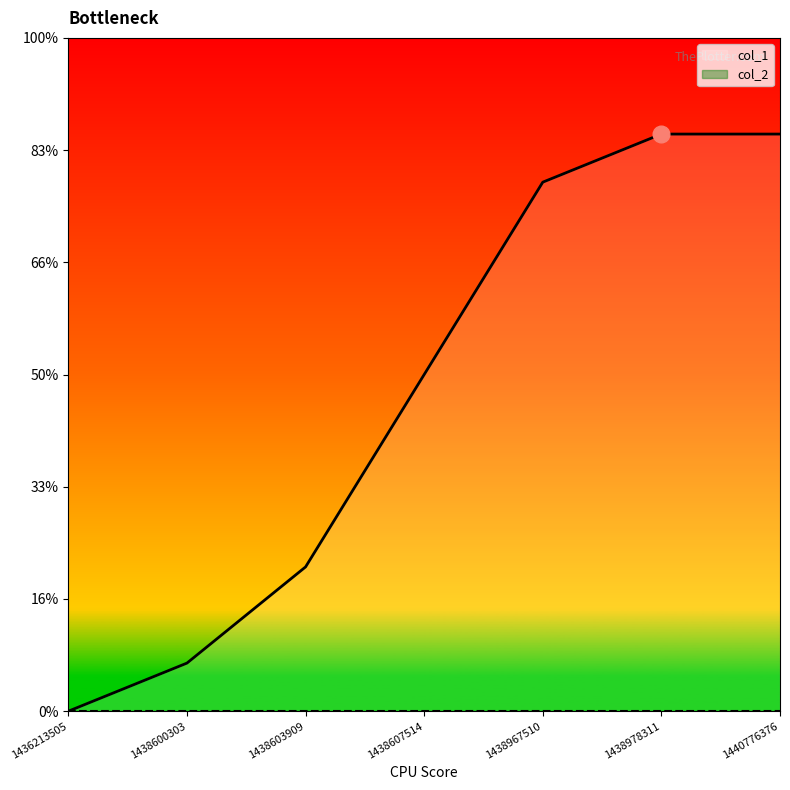

The value at 1438967510 is 11. True or false?

True